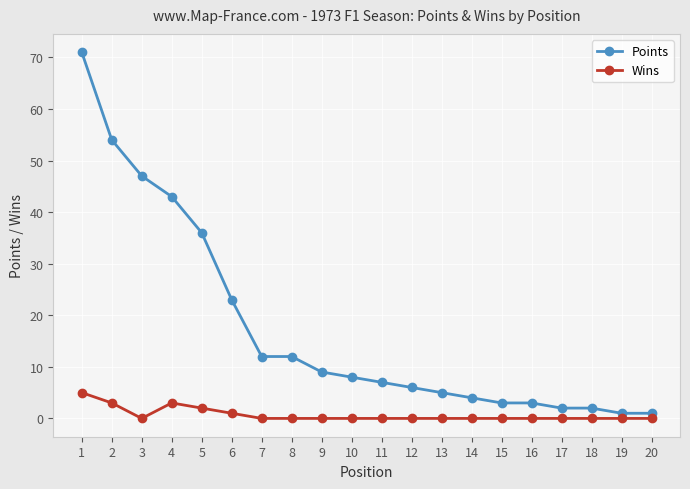

True or false: Wins and Points intersect in this chart.

False